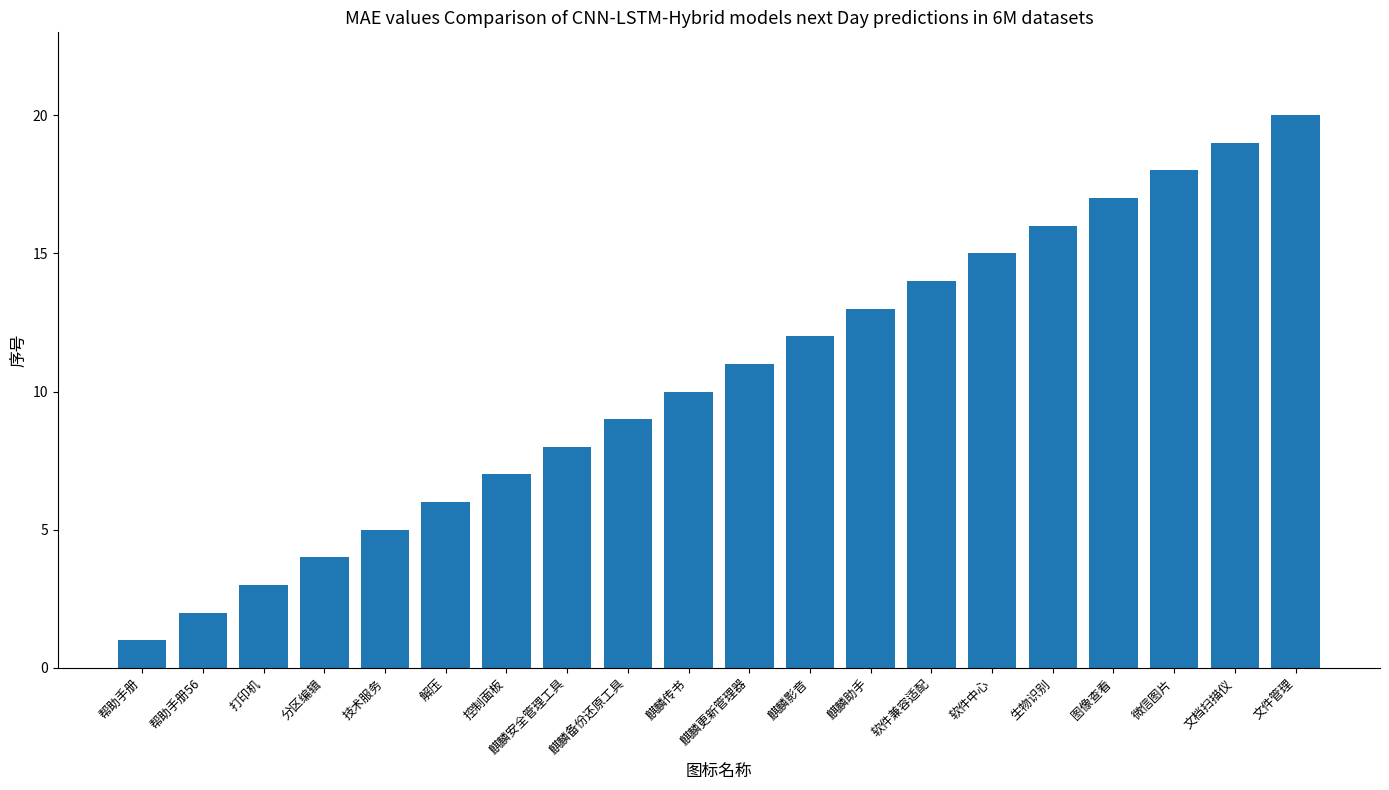

Rank the categories by value from highest to lowest.

文件管理, 文档扫描仪, 微信图片, 图像查看, 生物识别, 软件中心, 软件兼容适配, 麒麟助手, 麒麟影音, 麒麟更新管理器, 麒麟传书, 麒麟备份还原工具, 麒麟安全管理工具, 控制面板, 解压, 技术服务, 分区编辑, 打印机, 帮助手册56, 帮助手册